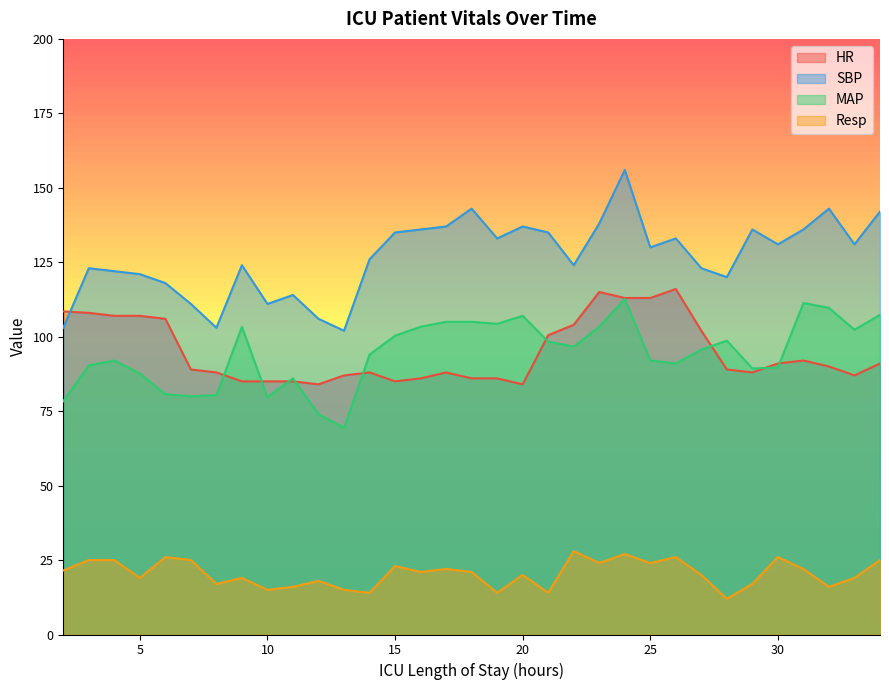

What is the total value across all series at 23?

380.3